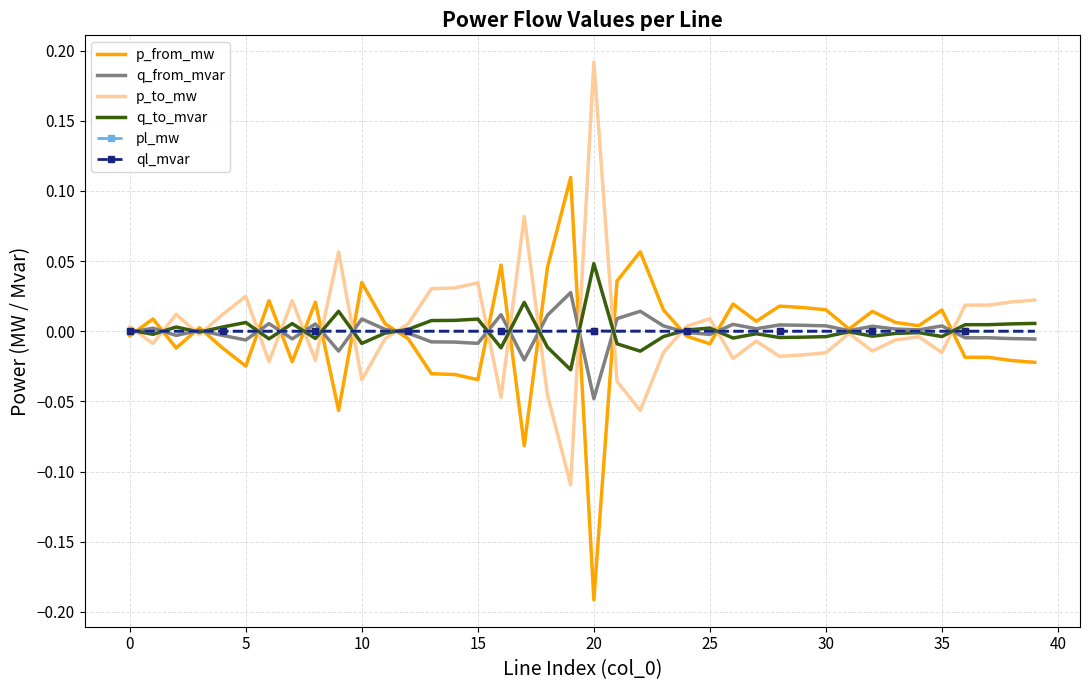

What are all the series names shown in the legend?

p_from_mw, q_from_mvar, p_to_mw, q_to_mvar, pl_mw, ql_mvar